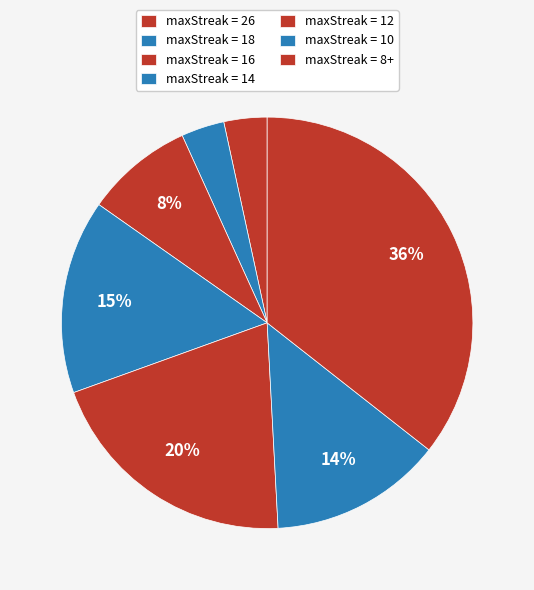

How many slices are in this pie chart?

7